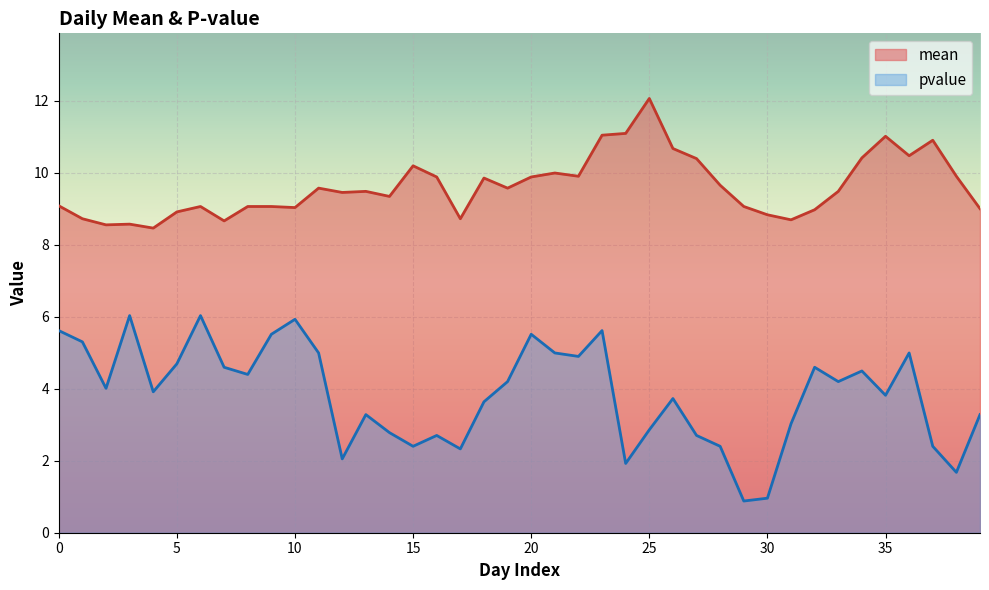

At which label is pvalue closest to 3?

31